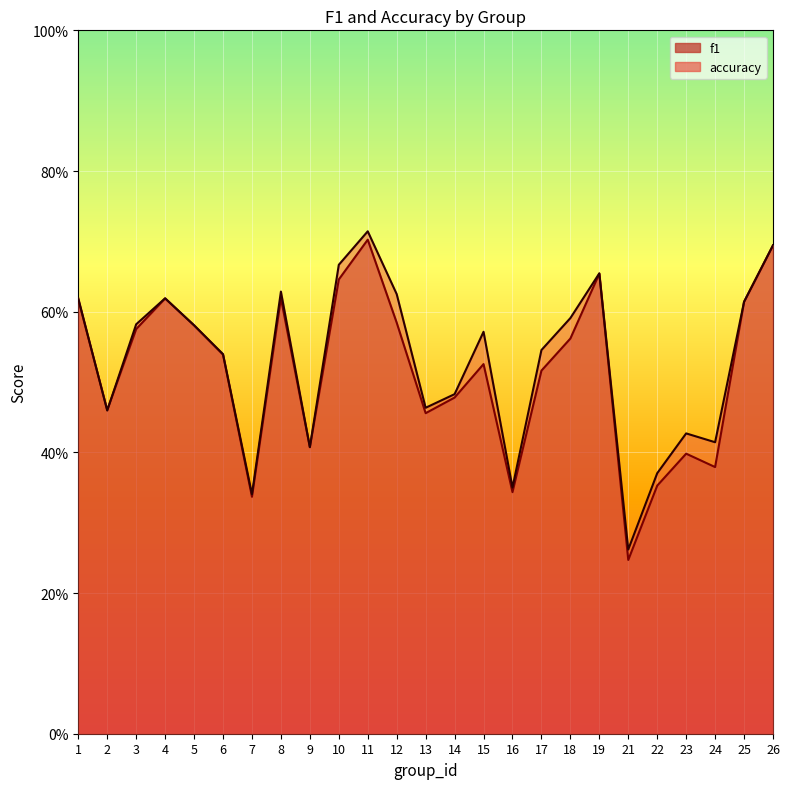

True or false: accuracy and f1 cross at least once.

True